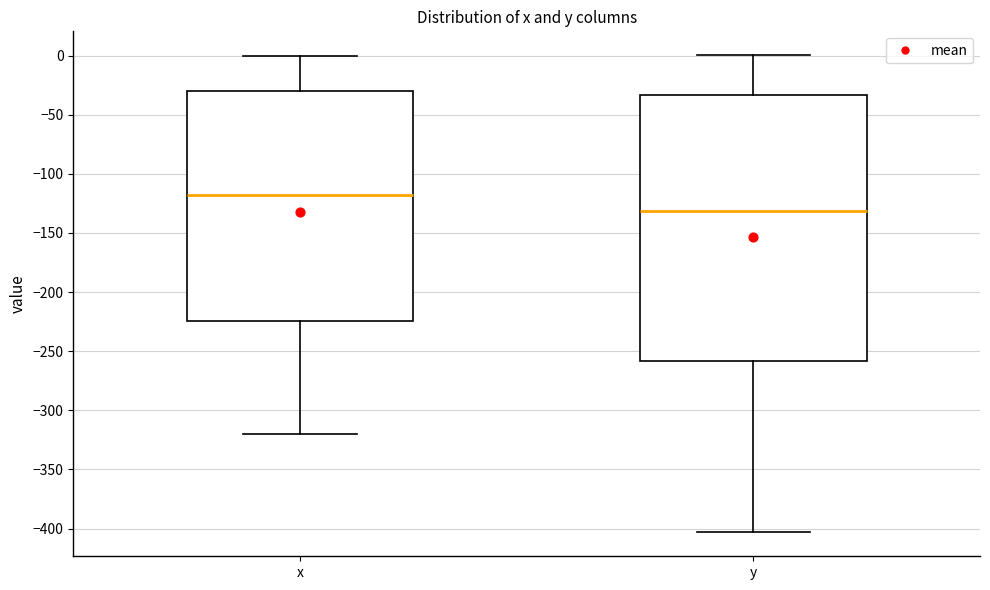

Where does the lower whisker of the box for x end on the y-axis? The values are not printed on the chart, so give them approximately, as read against the axis.

-320